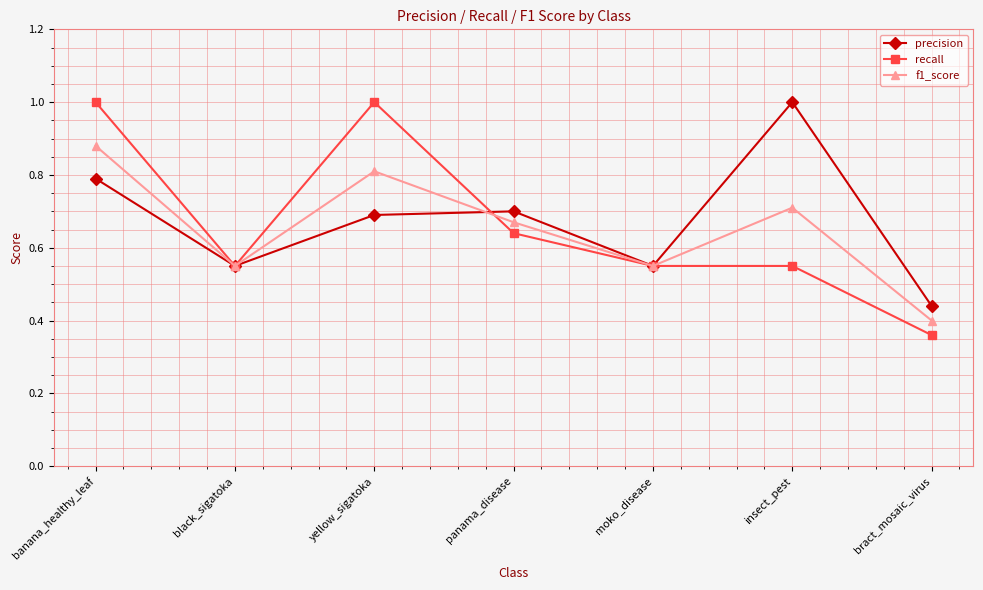

What is the label of the 6th point from the right?

black_sigatoka